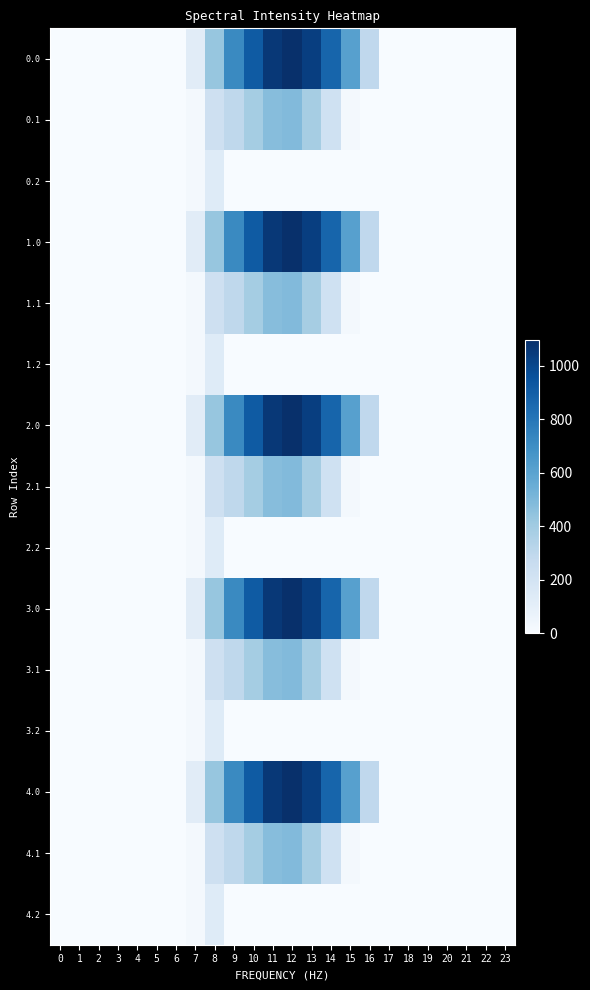

Which has a higher value, 1 or 5?

1